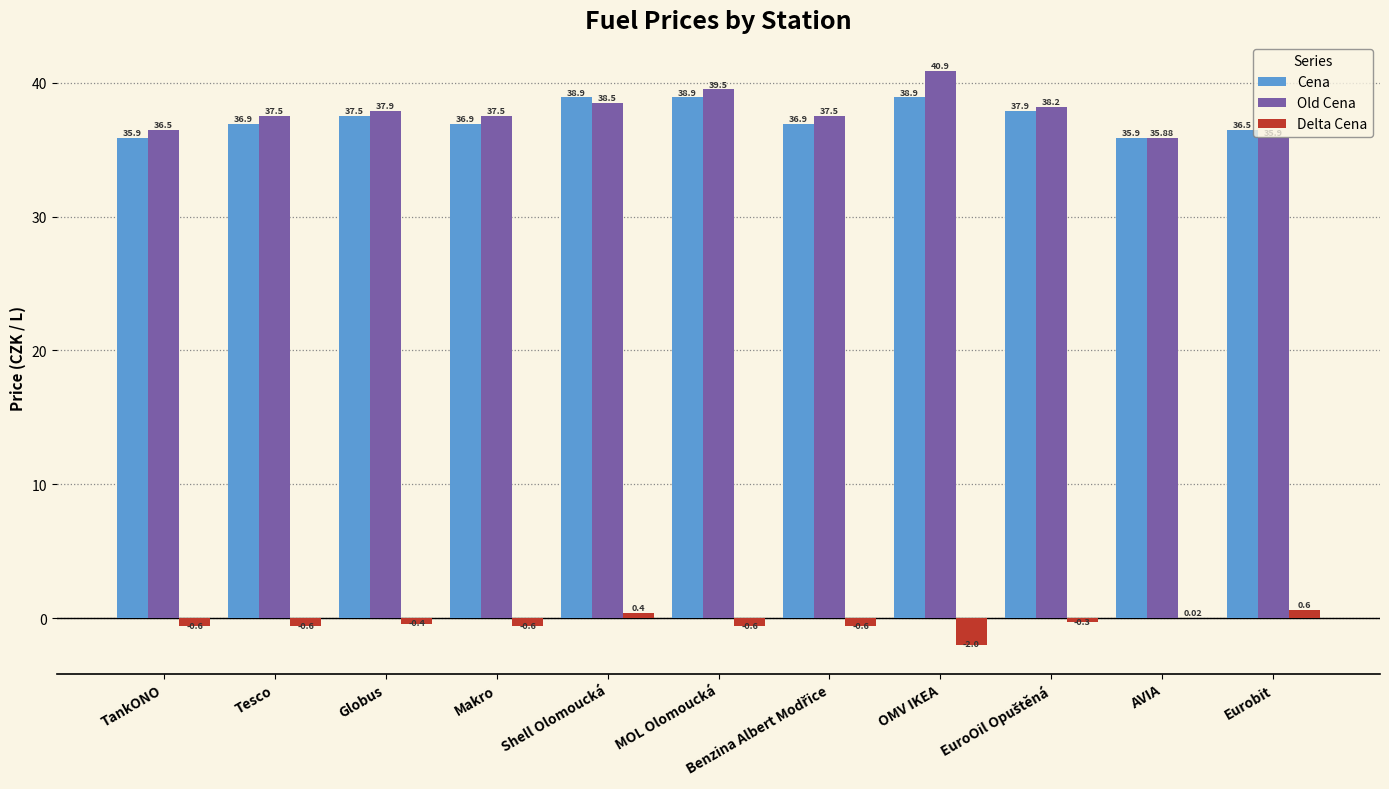

What is the sum of the Old Cena values at AVIA and Shell Olomoucká?

74.4